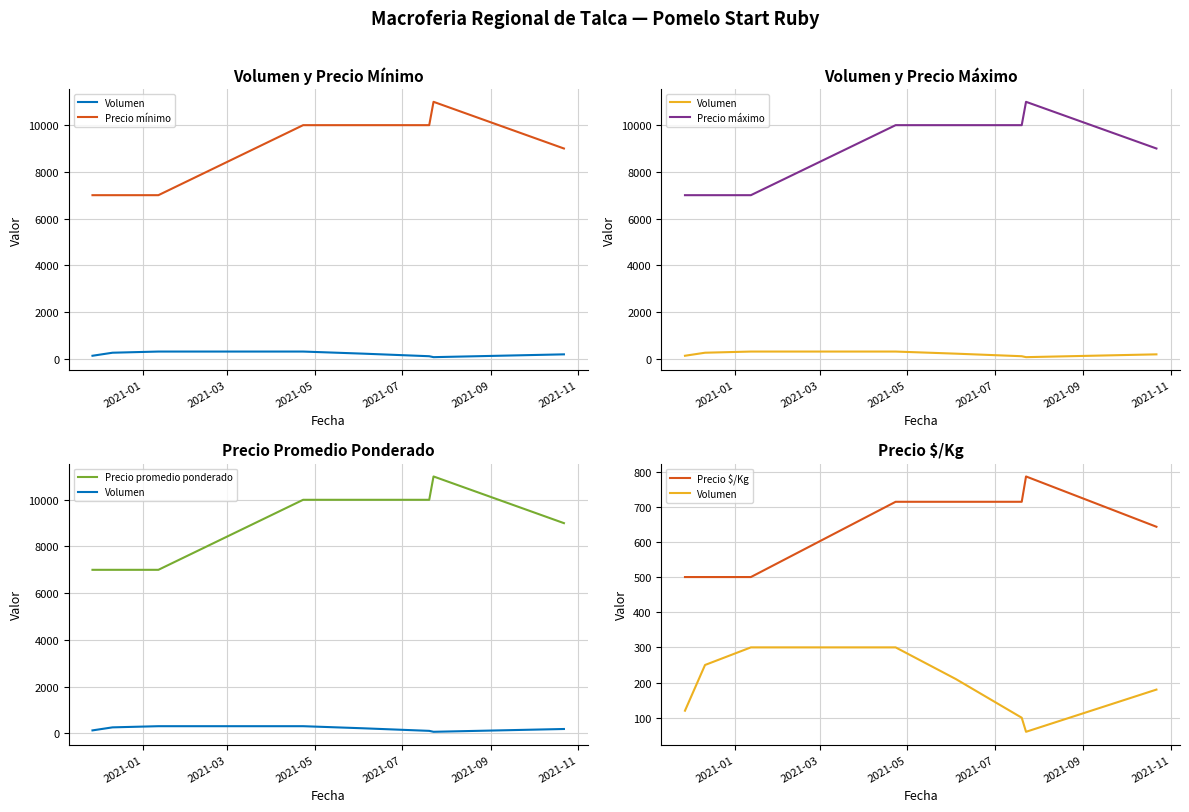

Reading left to right, what are all the values shown in this chart?

Volumen: 120	250	300	300	210	100	60	180
Precio mínimo: 7000	7000	7000	10000	10000	10000	11000	9000
Precio máximo: 7000	7000	7000	10000	10000	10000	11000	9000
Precio promedio ponderado: 7000	7000	7000	10000	10000	10000	11000	9000
Precio $/Kg: 500	500	500	714	714	714	786	643